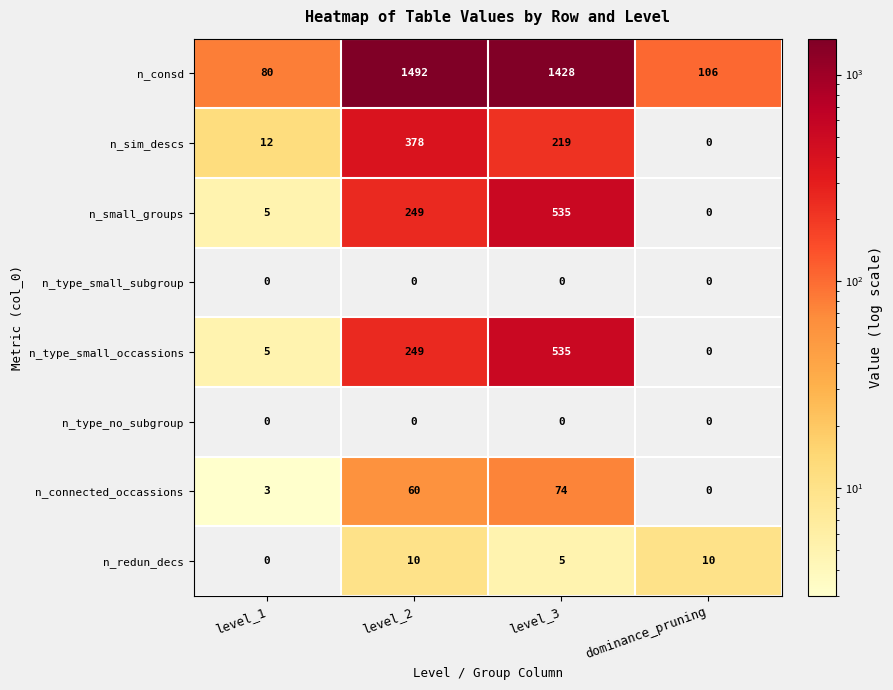

At how many categories does at least one series exceed 878?

2